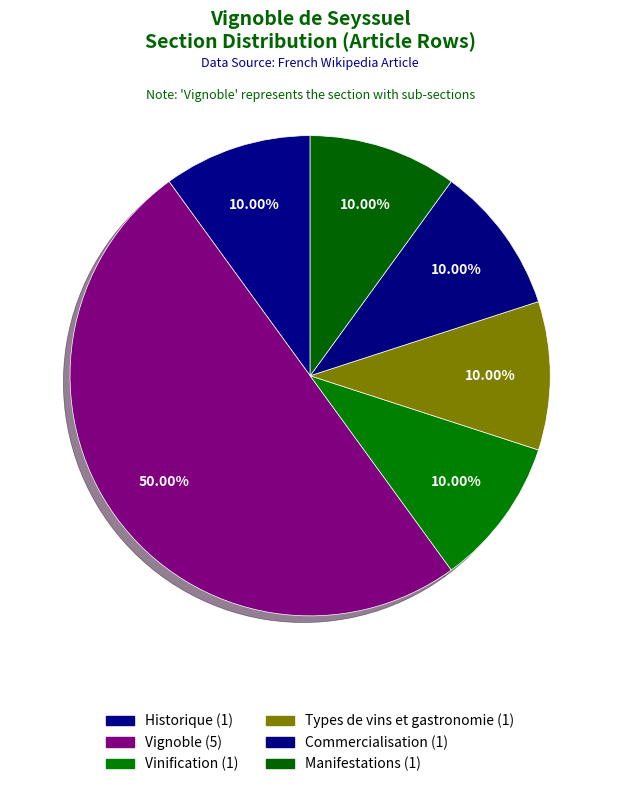

How many segments does this pie chart have?

6